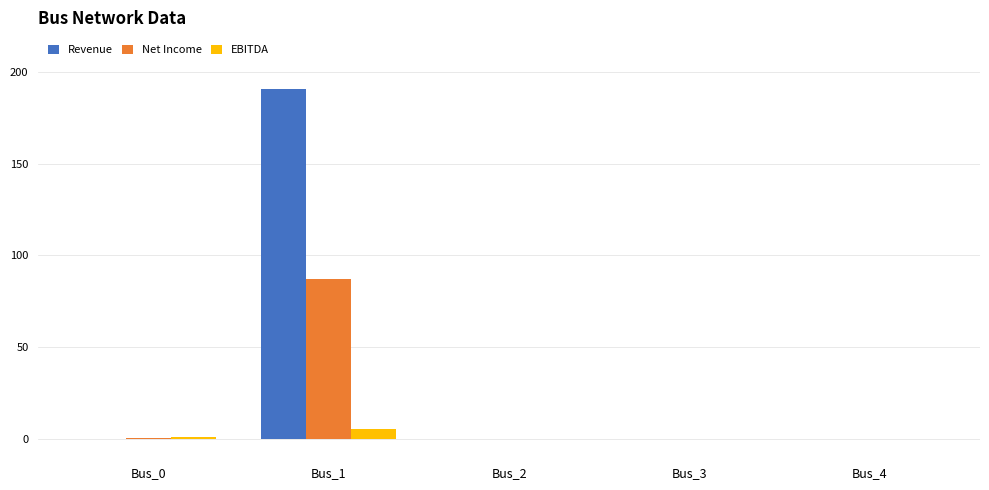

The EBITDA series shows 5.5 at Bus_1. True or false?

True